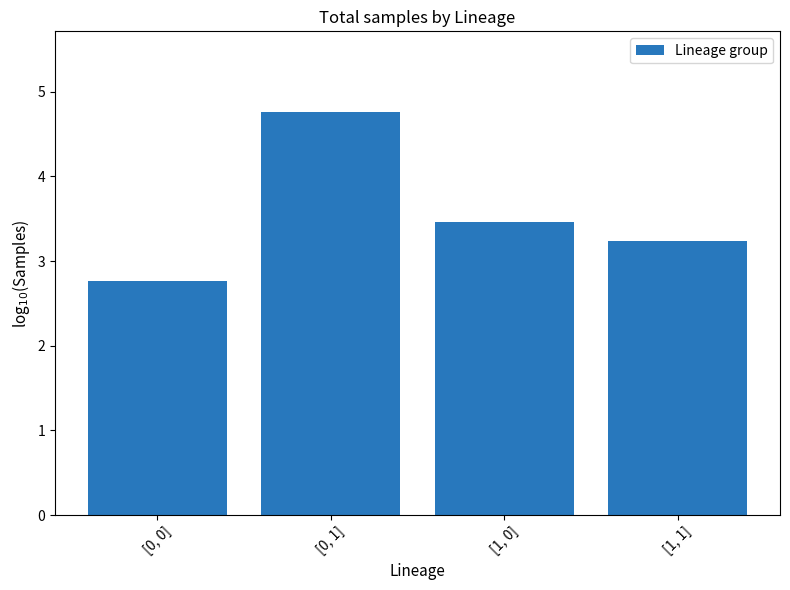

At which label does the data first exceed 3?

[0, 1]